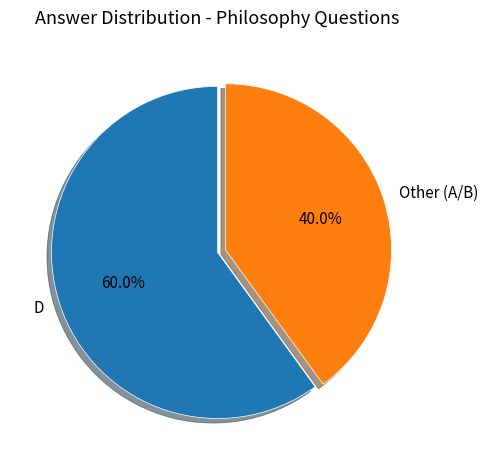

Between Other (A/B) and D, which is larger?

D